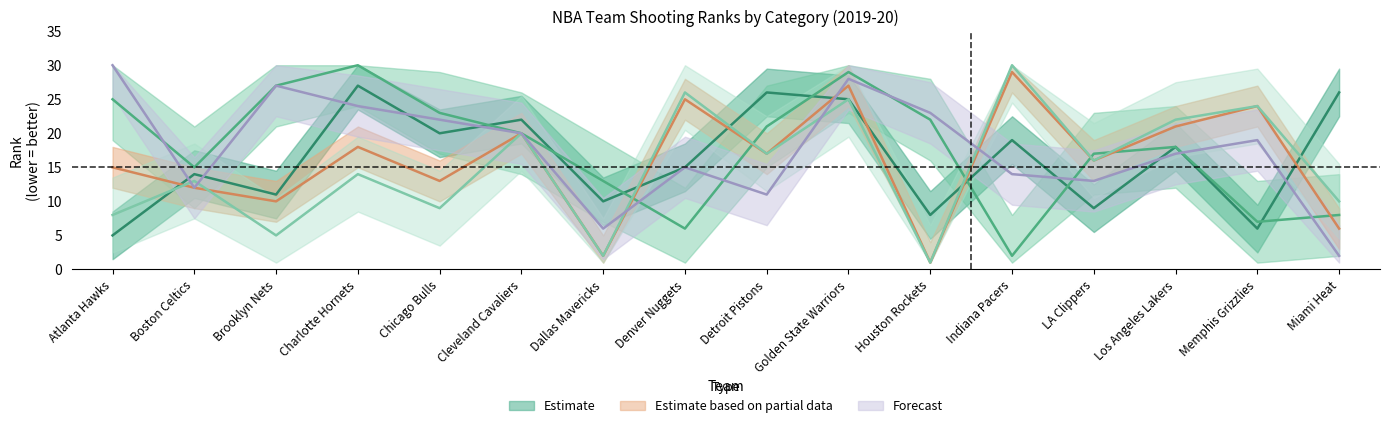

At which category does the chart reach its minimum across all series?

Houston Rockets